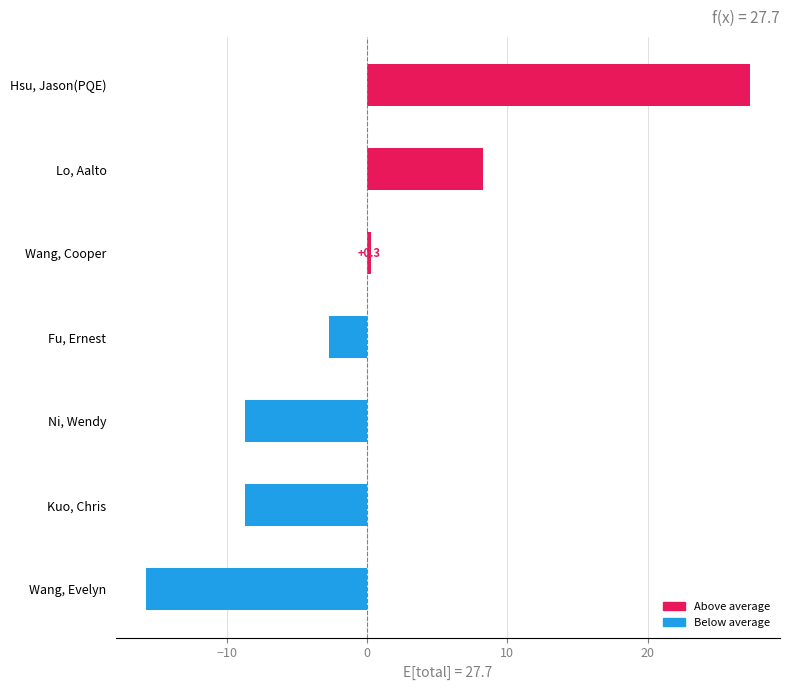

How many bars are there in total?

7